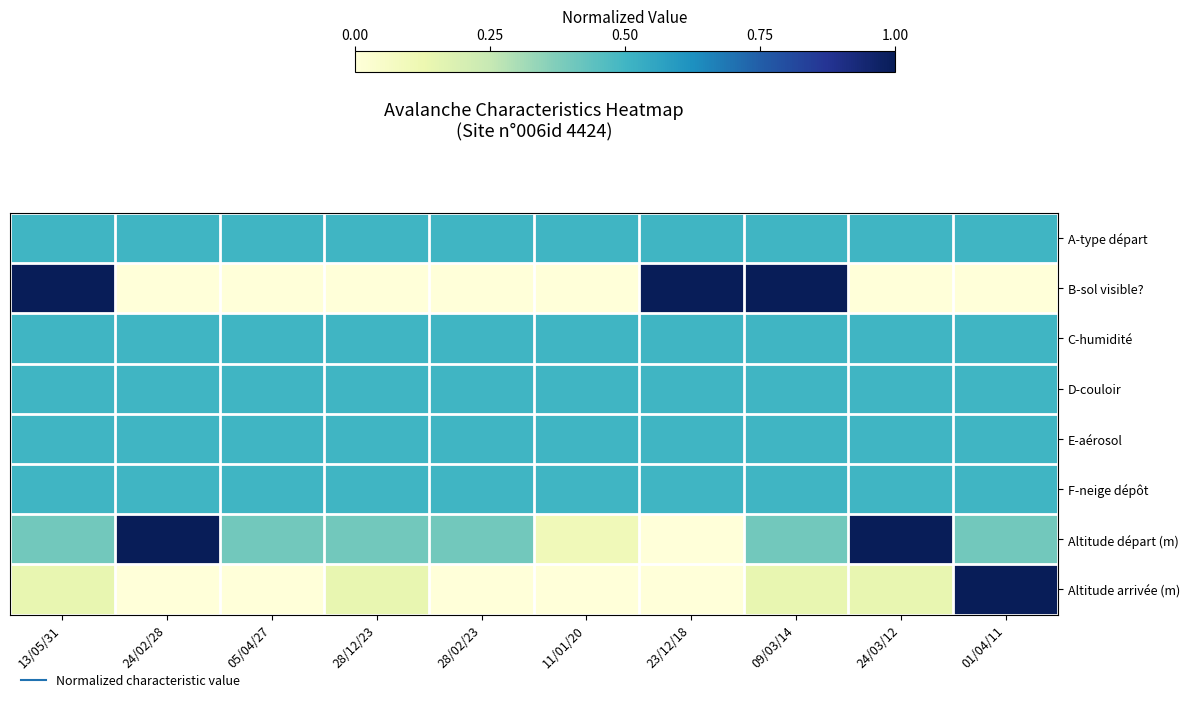

Which series has the largest total across all categories?

A-type départ